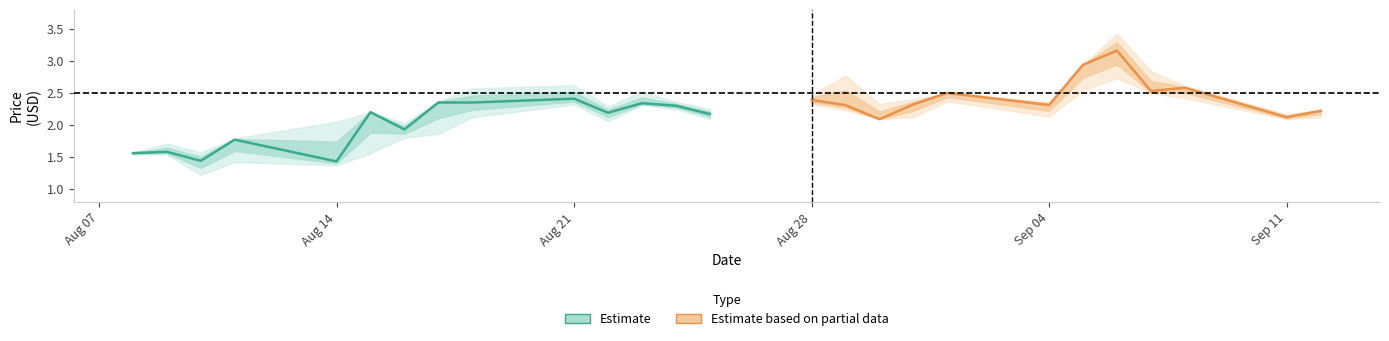

What is the maximum value shown in the chart?

3.4